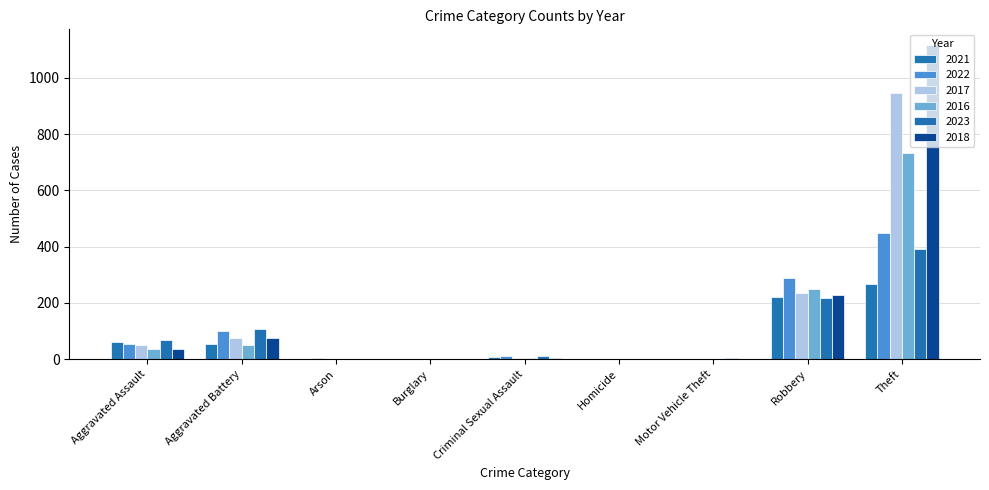

How many data points does each series have?

9